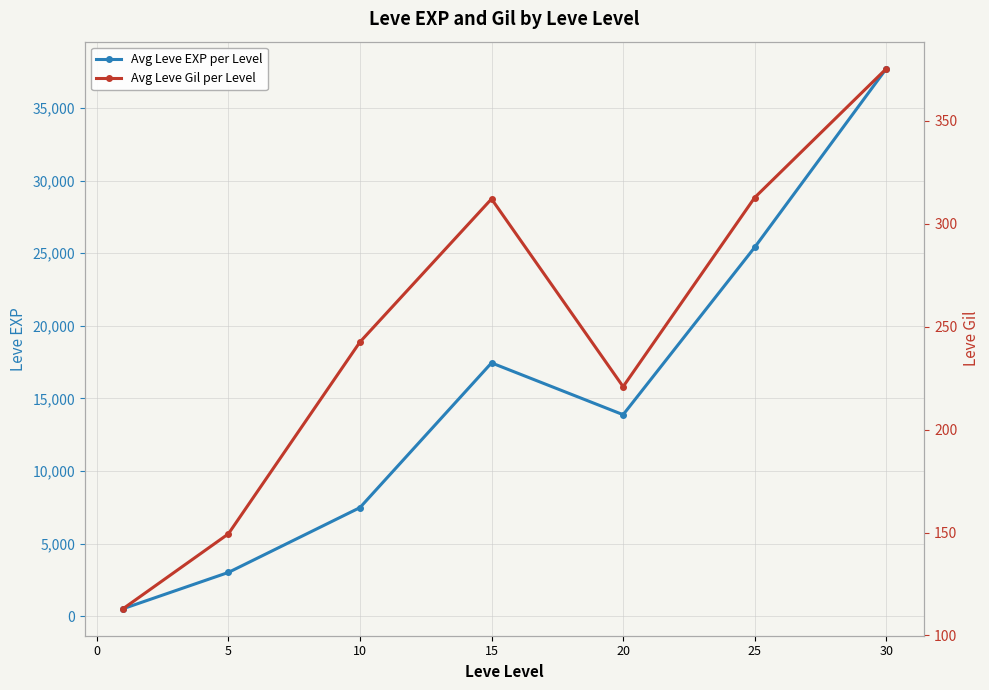

Where is the first local maximum for Avg Leve EXP per Level?

15